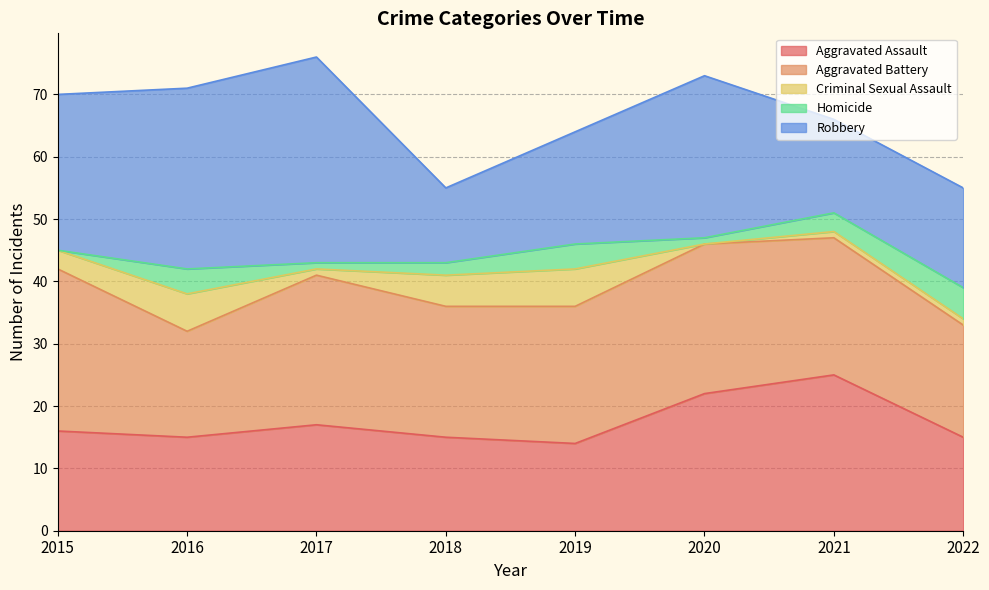

List the series in order of their peak value, lowest first.

Homicide, Criminal Sexual Assault, Aggravated Assault, Aggravated Battery, Robbery